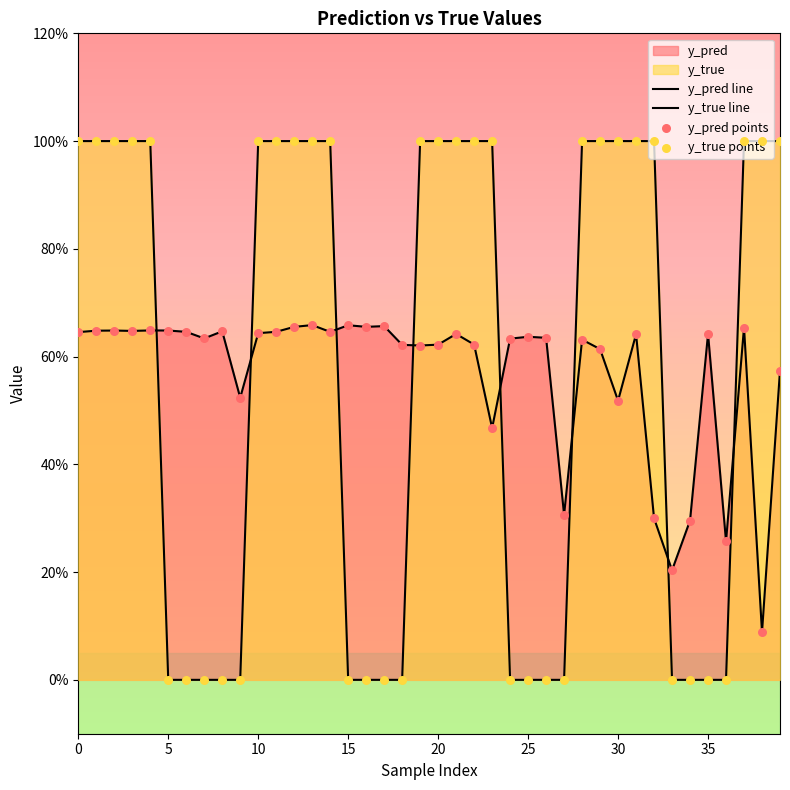

Which series has the largest total across all categories?

y_true line